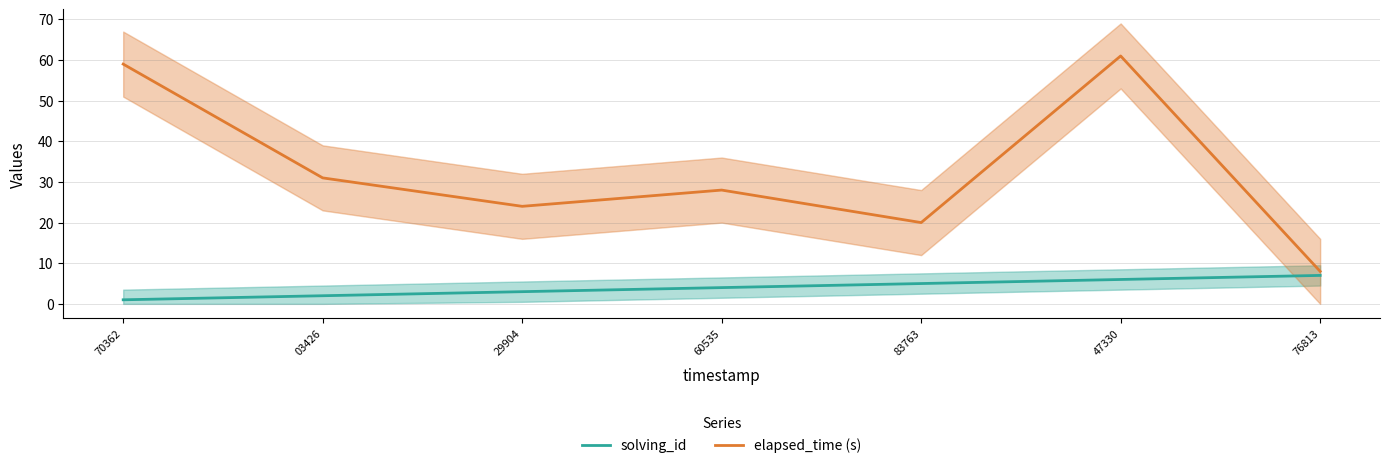

At which category is the sum across all series the highest?

47330